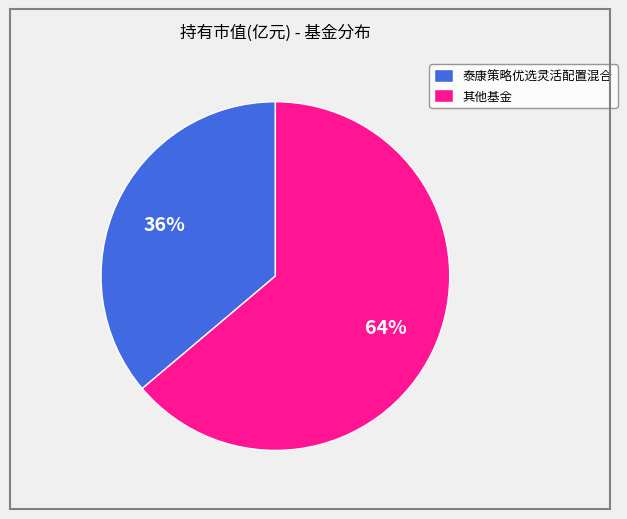

To the nearest percent, what is the difference between the largest and smallest slice percentages?

28%